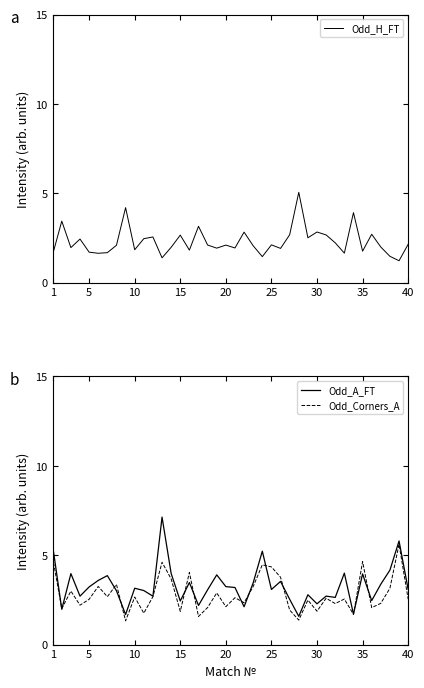

What is the highest value of the Odd_A_FT series?

7.1